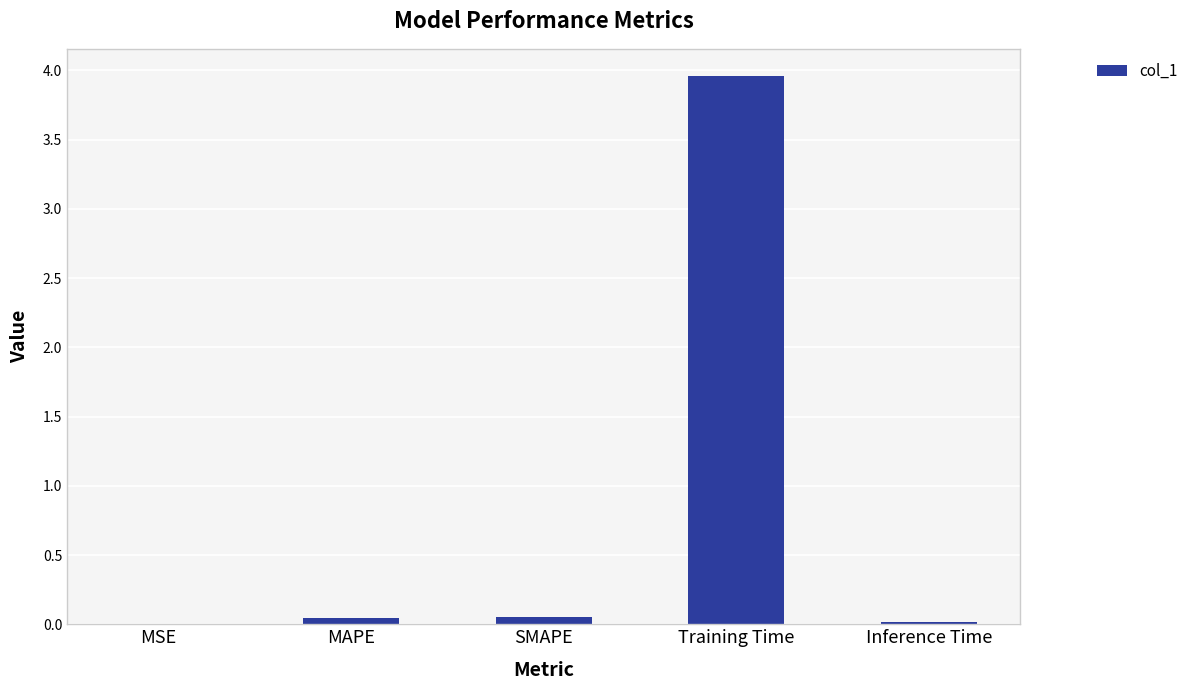

Which category has the highest value across all series?

Training Time